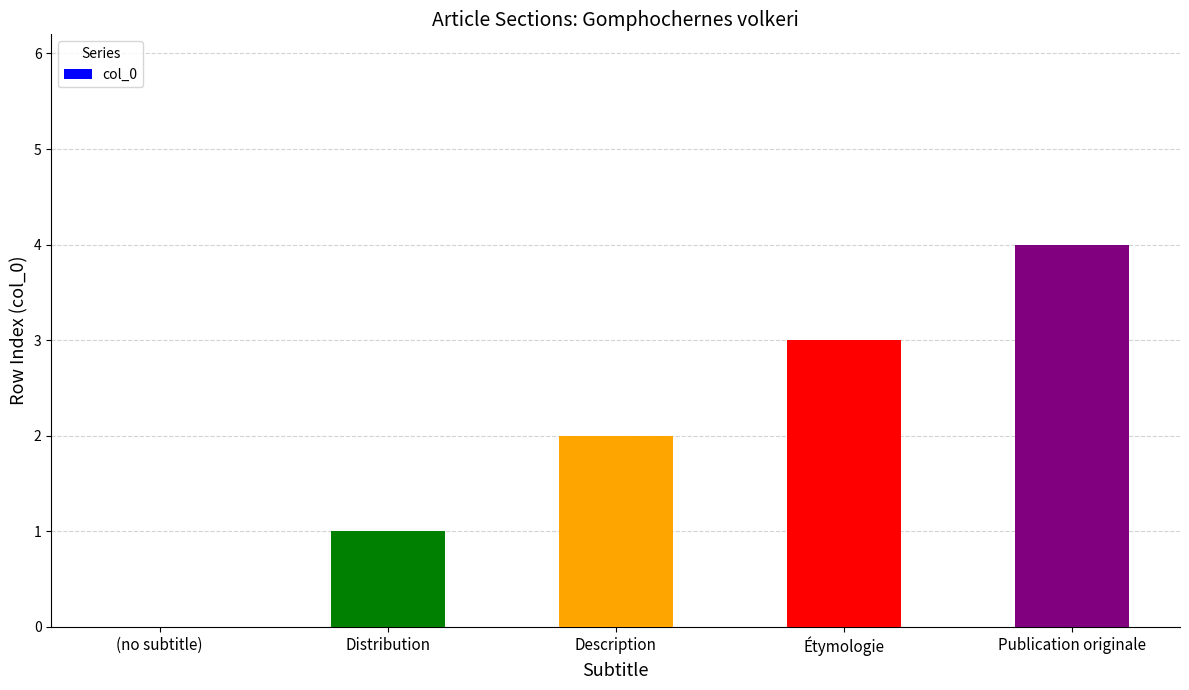

What is the maximum value shown in the chart?

4